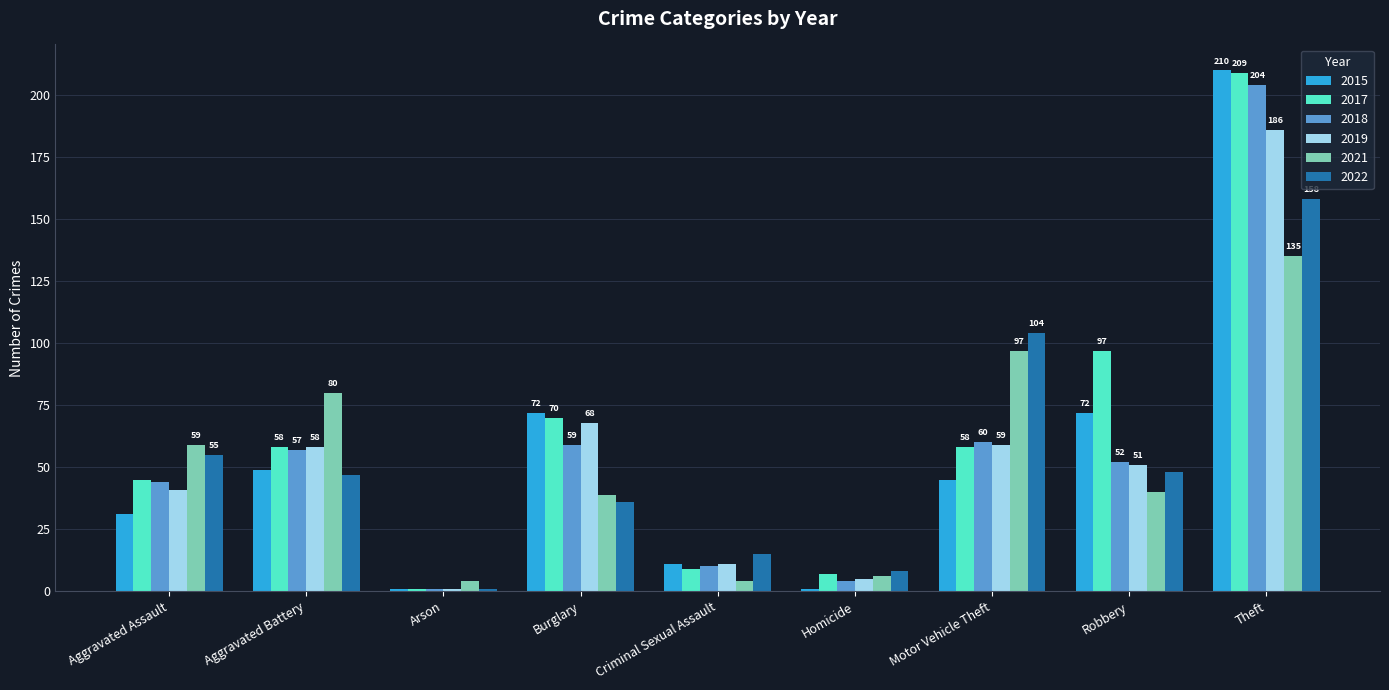

How many values in the 2022 series are below 47?

4